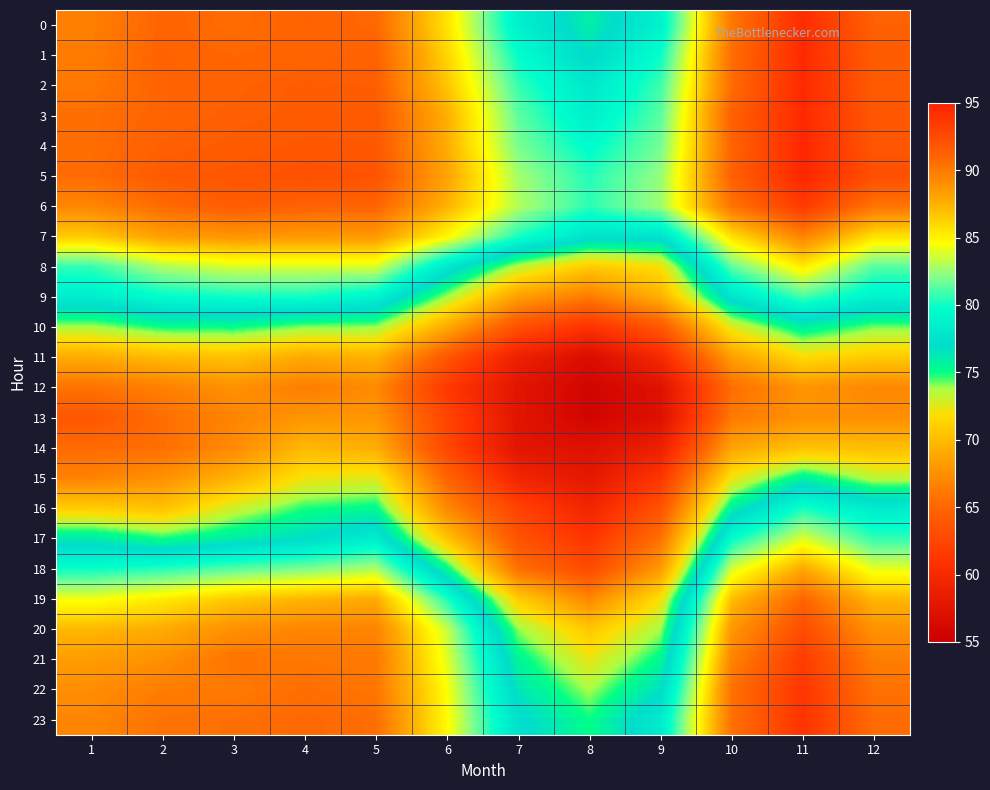

Count the number of categories in the chart.

12